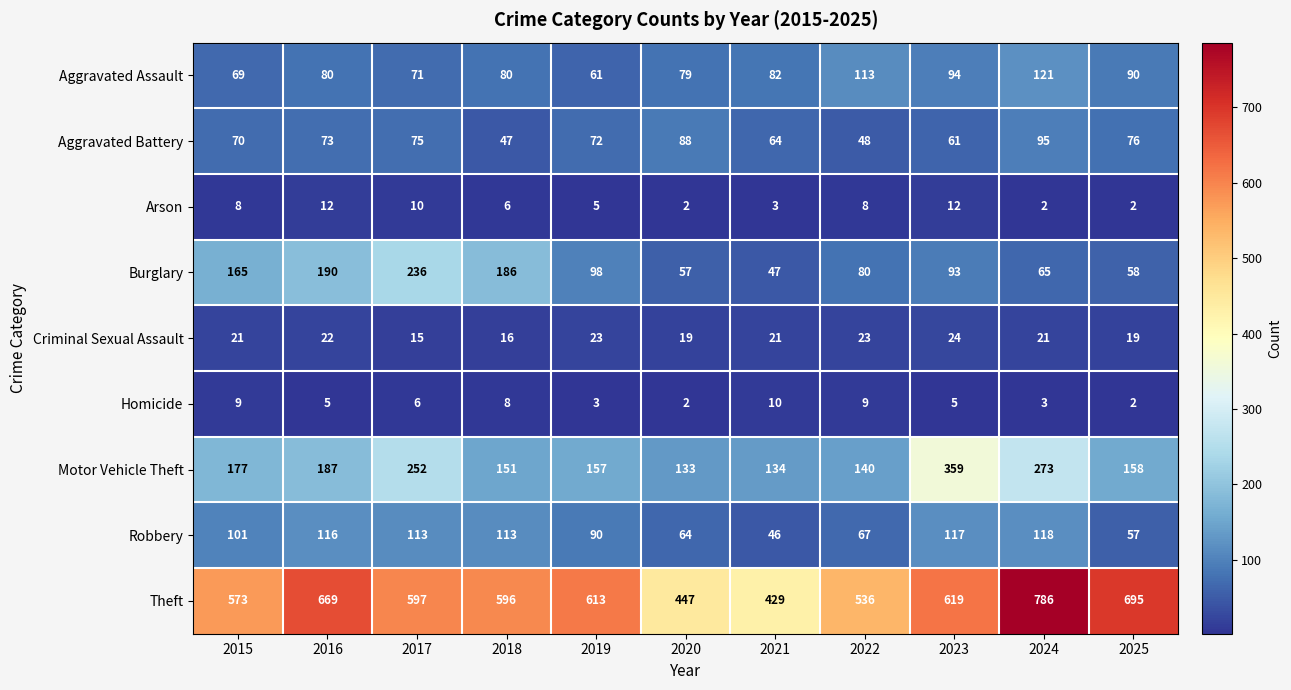

Count the number of categories in the chart.

11